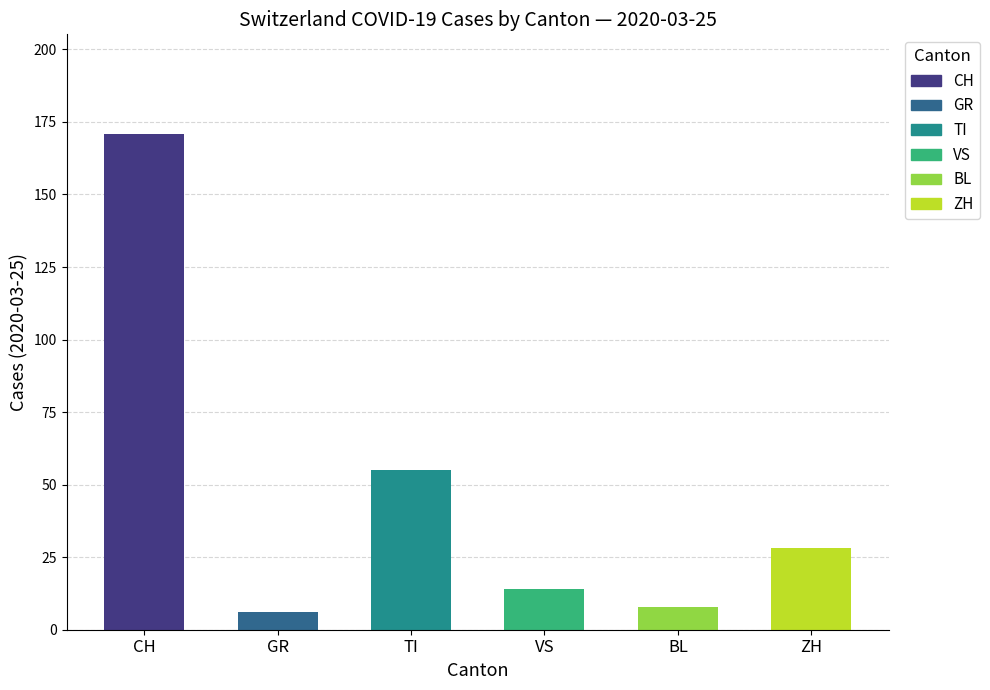

Are the bars horizontal?

No